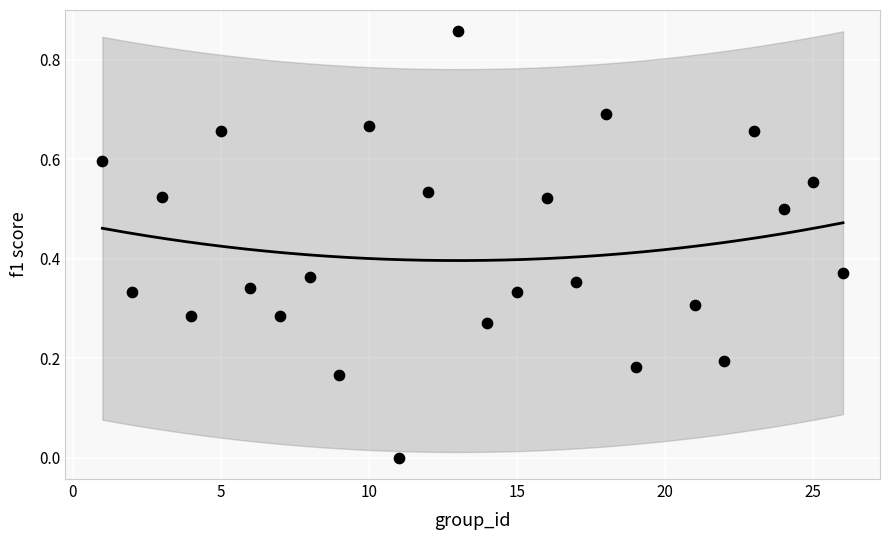

What is the range of X values (max minus min)?

25.0